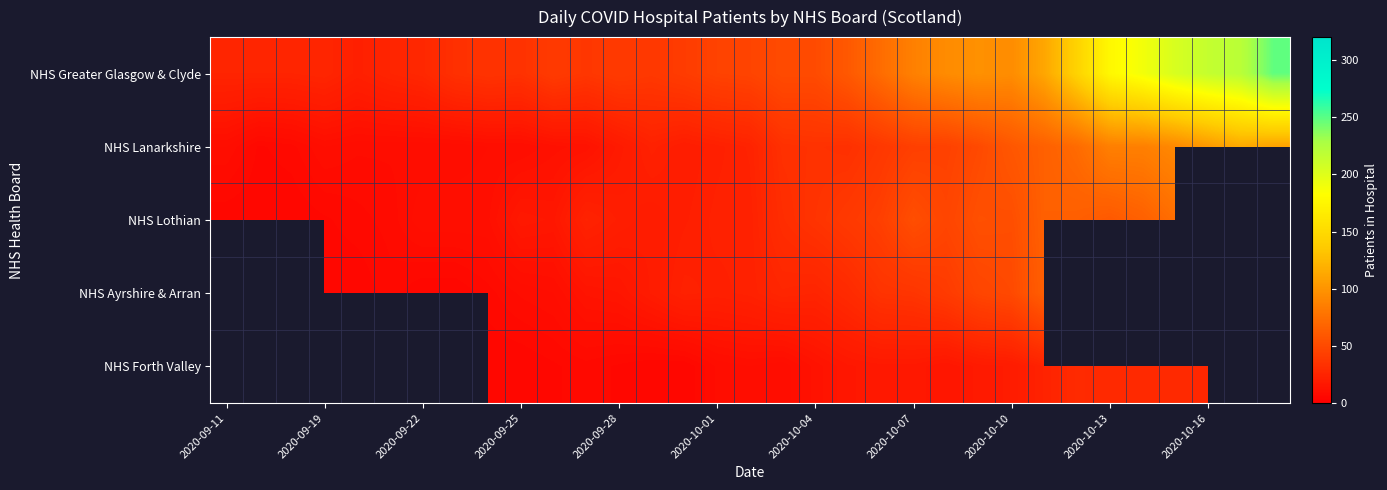

Which has a higher value, 2020-09-11 or 25?

25